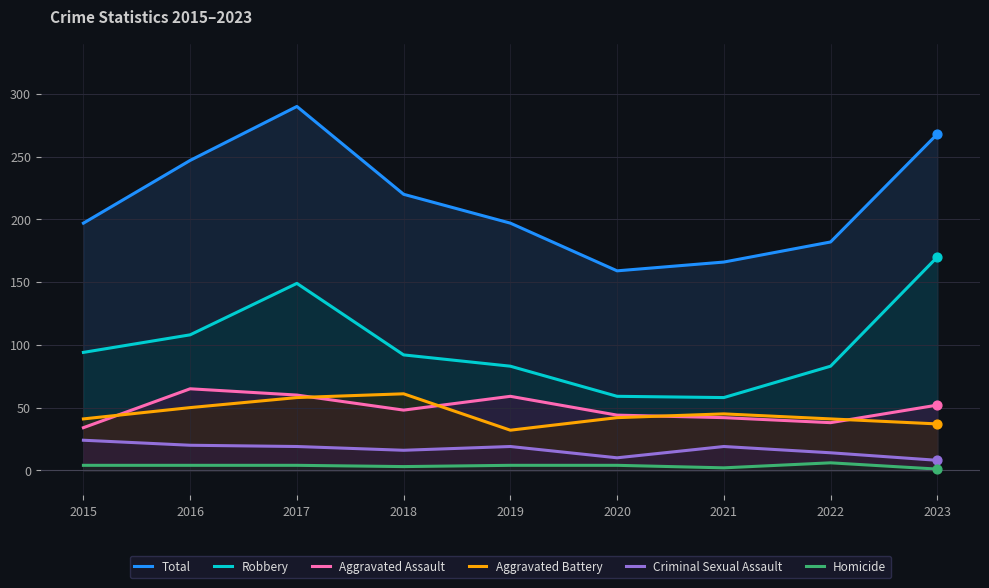

Which series contains the lowest Y value?

Homicide